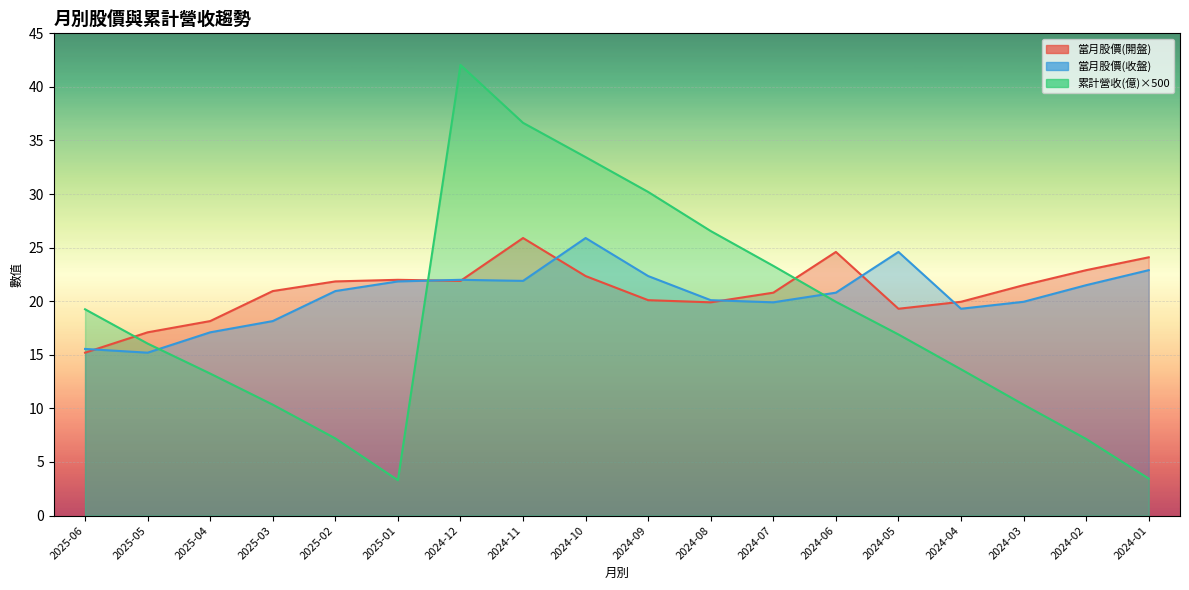

What is the average value of the 當月股價(收盤) series?

20.6